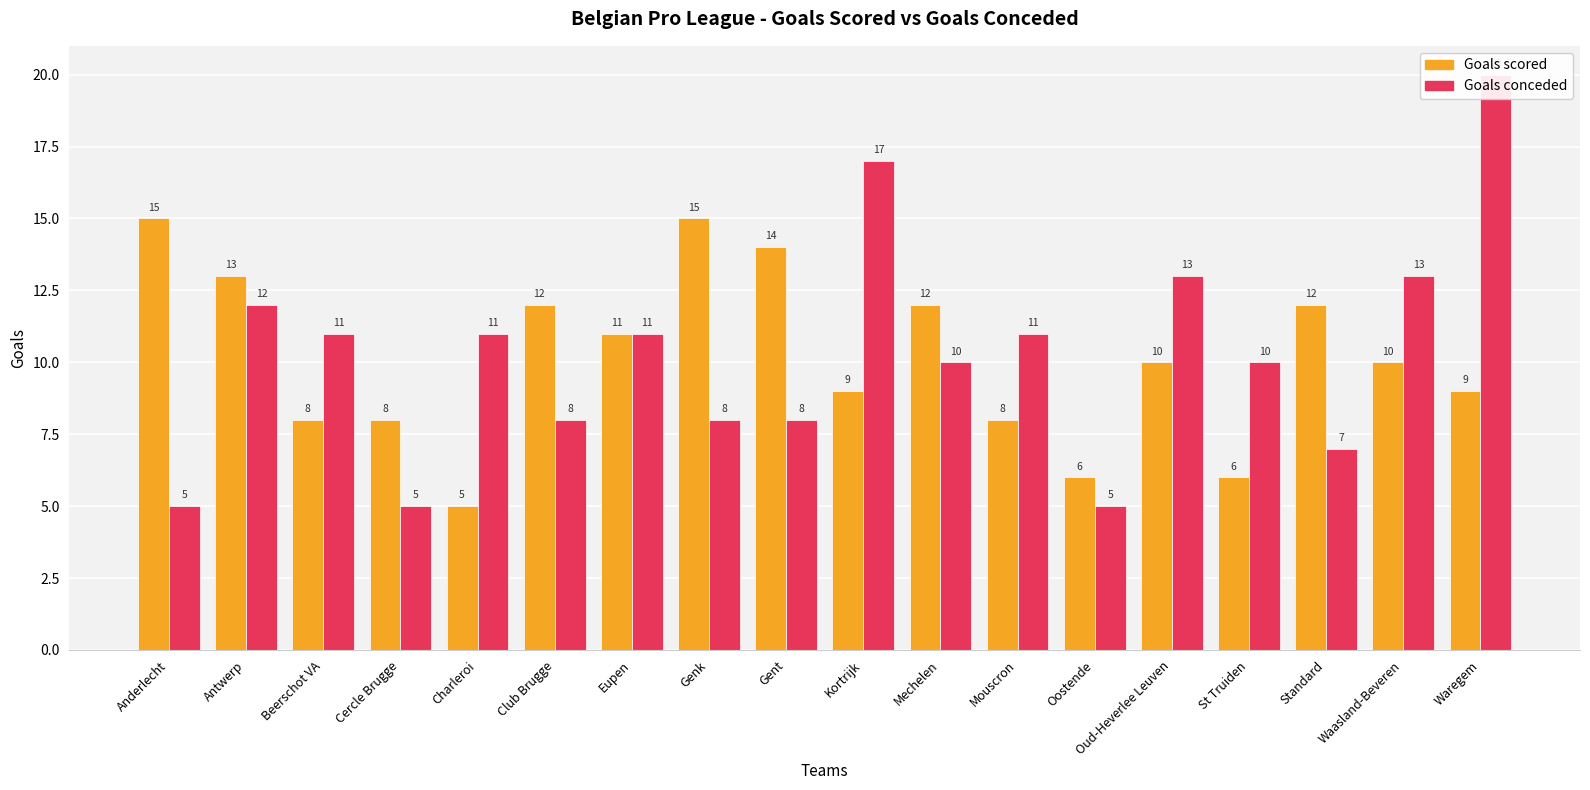

Is the value of Goals conceded at Oostende greater than the value of Goals scored at Waasland-Beveren?

No